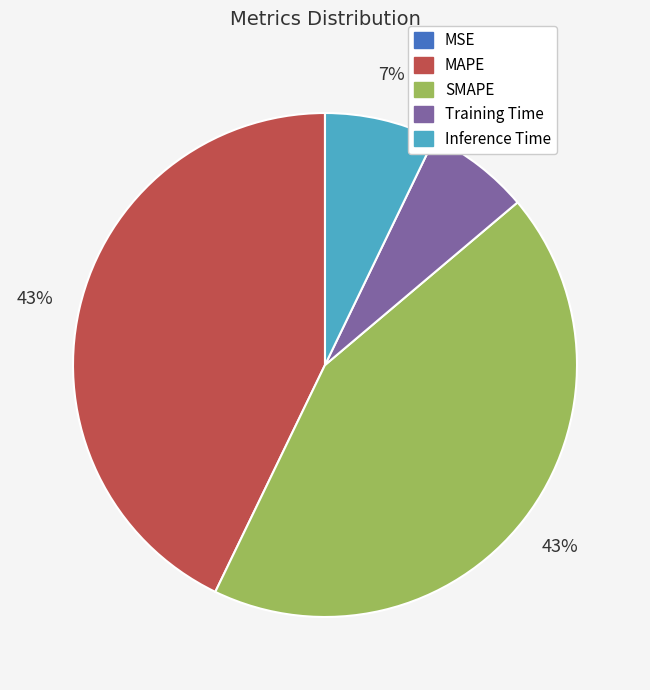

Is there any slice that represents more than half of the pie?

No